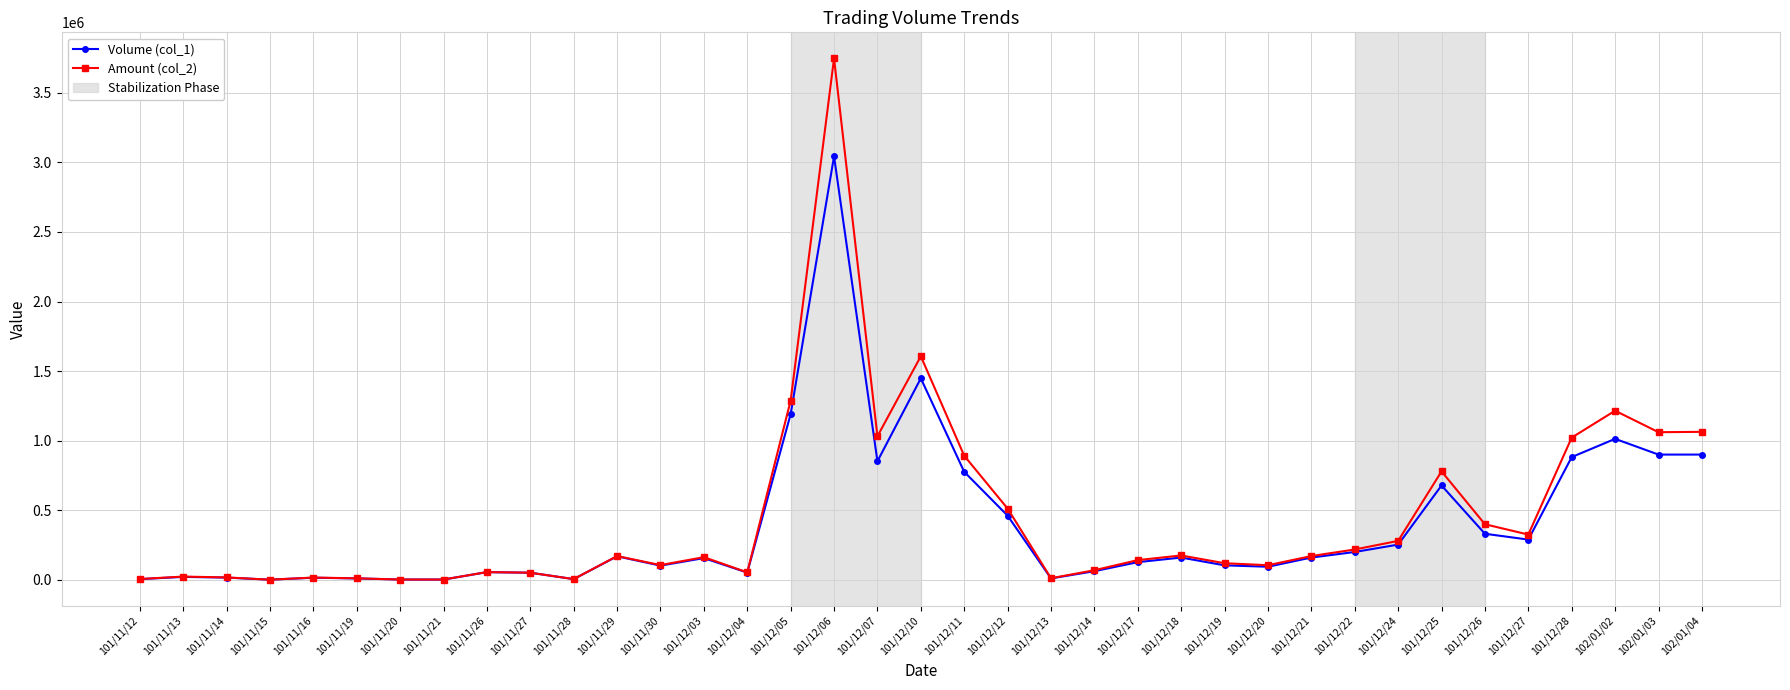

List the series in order of their peak value, highest first.

Amount (col_2), Volume (col_1)